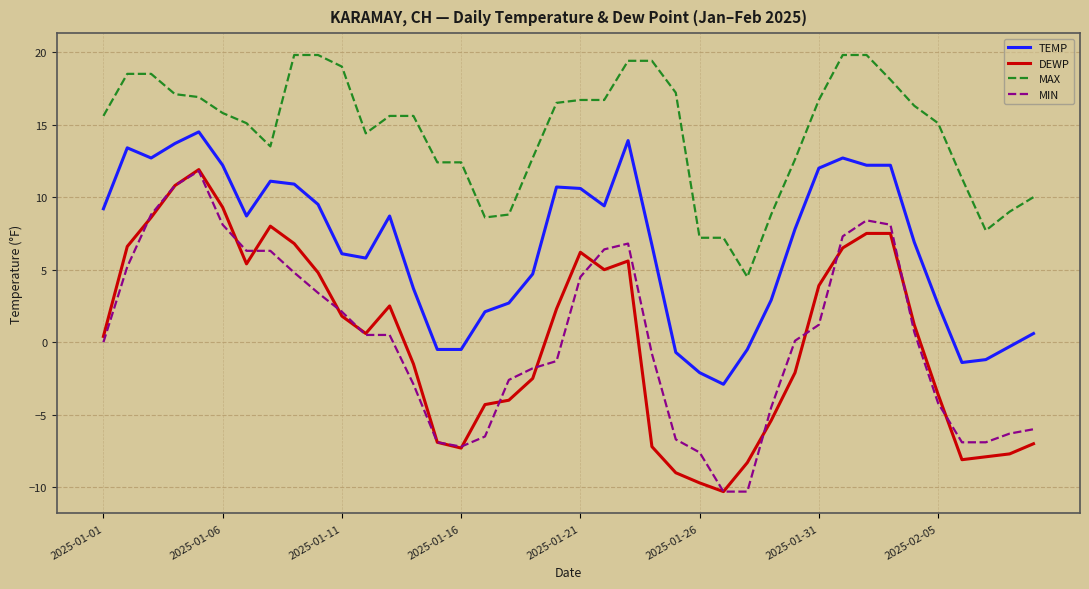

What is the average value of the DEWP series?

0.3